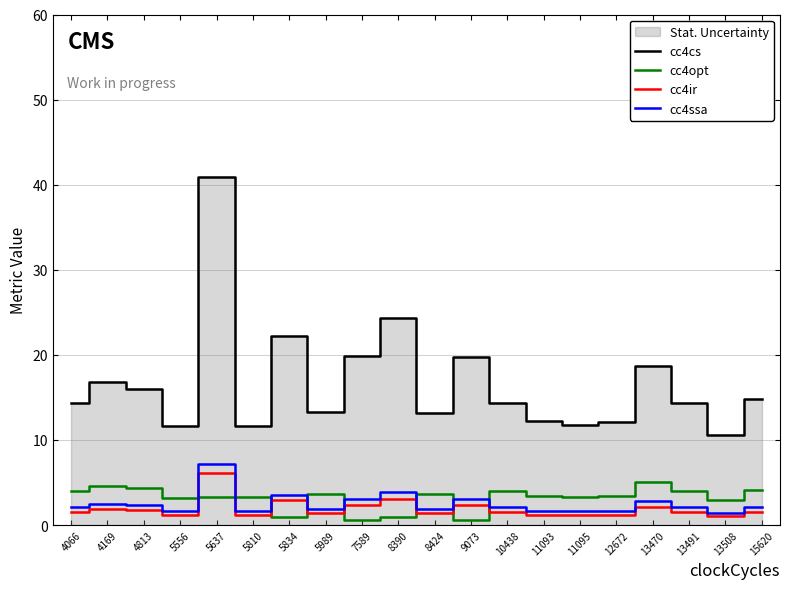

Reading left to right, transcribe all the data shown in this chart.

cc4cs: 4066=14.3	4169=16.8	4813=15.9	5556=11.6	5637=40.9	5810=11.7	5834=22.3	5989=13.2	7589=19.9	8390=24.3	8424=13.2	9073=19.8	10438=14.3	11093=12.2	11095=11.7	12672=12.1	13470=18.7	13491=14.3	13508=10.6	15620=14.8
cc4opt: 4066=4.0	4169=4.6	4813=4.4	5556=3.2	5637=3.3	5810=3.3	5834=1.0	5989=3.7	7589=0.6	8390=0.9	8424=3.7	9073=0.6	10438=4.0	11093=3.4	11095=3.3	12672=3.4	13470=5.1	13491=3.9	13508=2.9	15620=4.1
cc4ir: 4066=1.5	4169=1.9	4813=1.8	5556=1.1	5637=6.2	5810=1.1	5834=2.9	5989=1.4	7589=2.4	8390=3.1	8424=1.4	9073=2.4	10438=1.5	11093=1.2	11095=1.1	12672=1.2	13470=2.2	13491=1.5	13508=1.0	15620=1.6
cc4ssa: 4066=2.1	4169=2.5	4813=2.4	5556=1.6	5637=7.1	5810=1.6	5834=3.6	5989=1.9	7589=3.1	8390=3.9	8424=1.9	9073=3.0	10438=2.1	11093=1.7	11095=1.6	12672=1.7	13470=2.8	13491=2.1	13508=1.4	15620=2.2